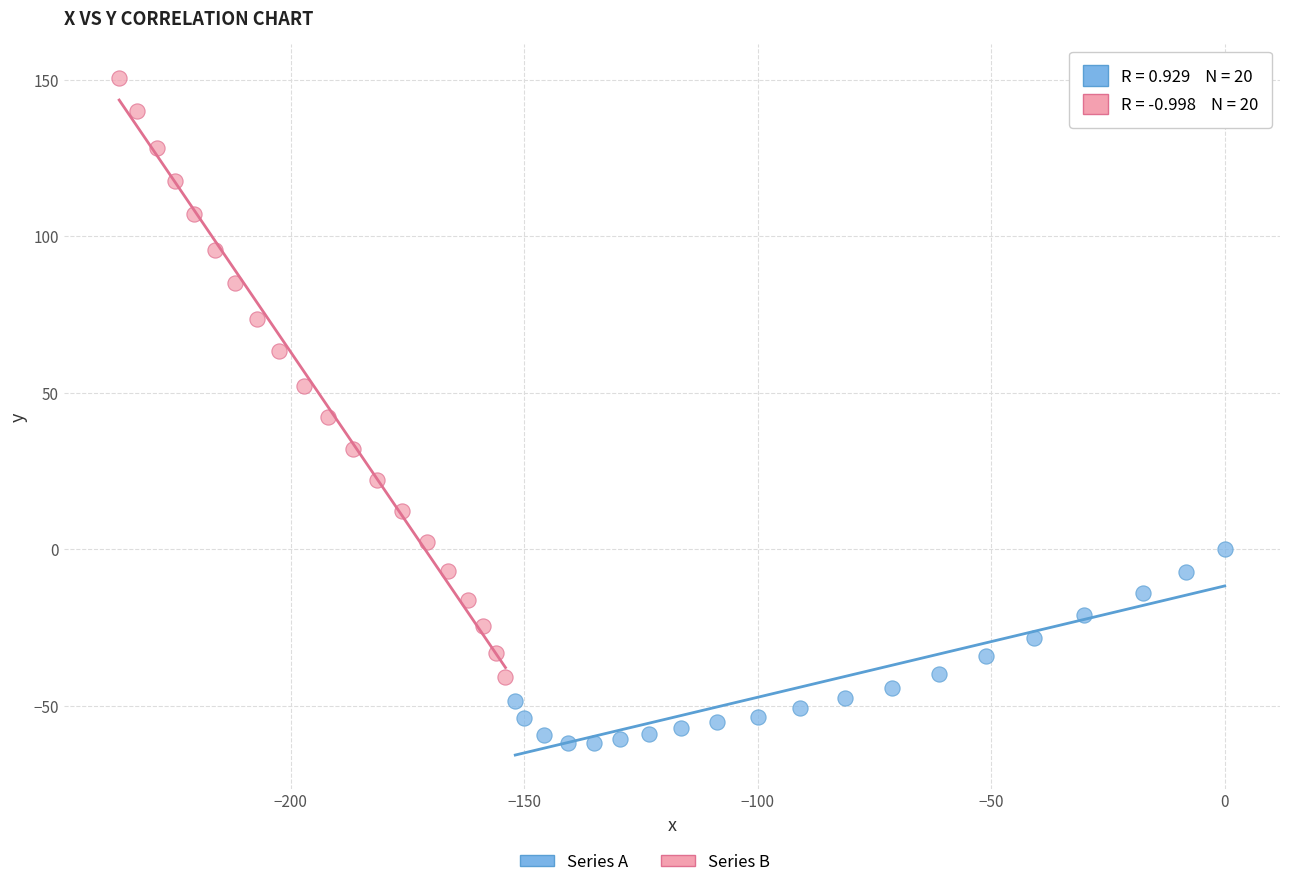

Which series contains the highest Y value?

Series B